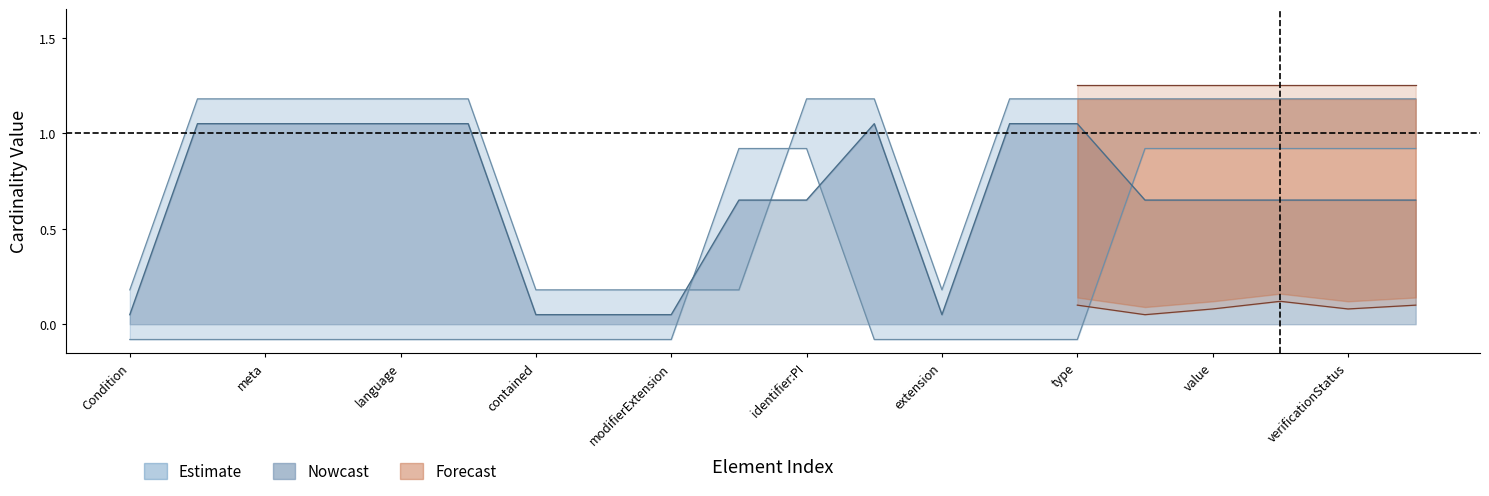

What is the difference between the highest and lowest values at 13?

1.3